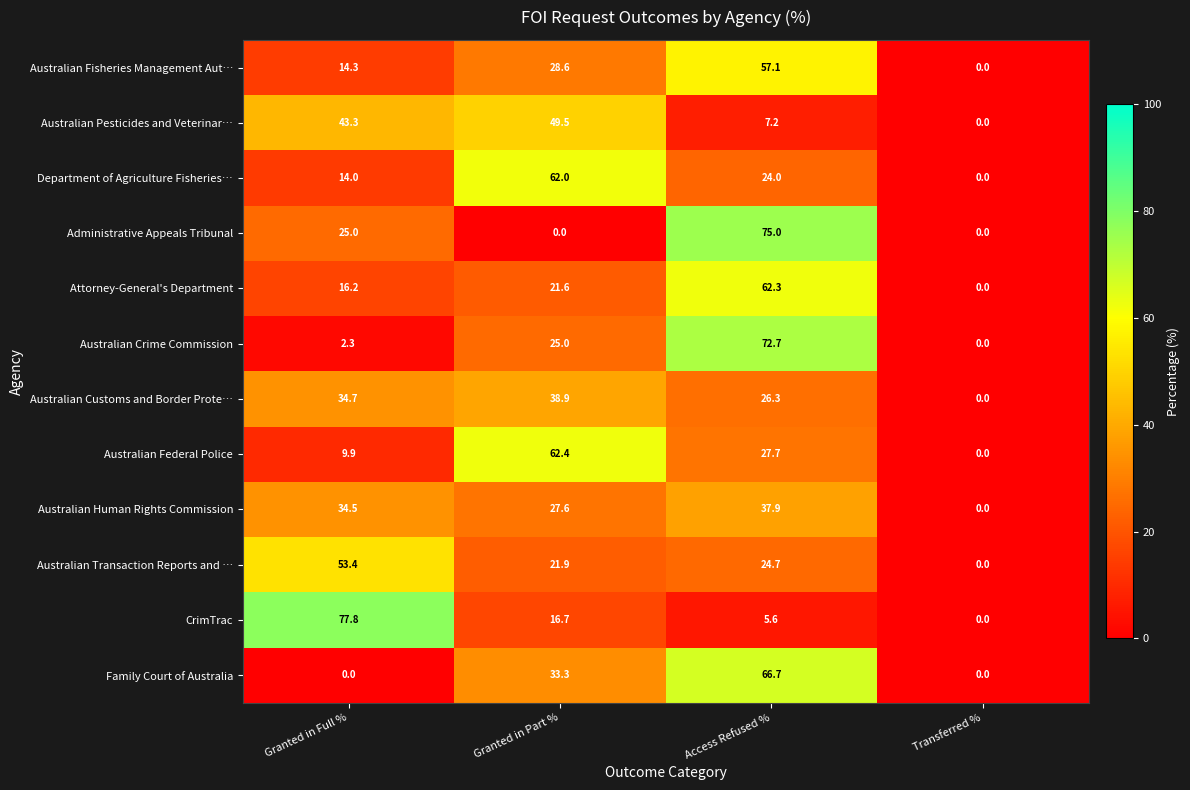

At Granted in Full %, list the series in order from largest to smallest.

CrimTrac, Australian Transaction Reports and …, Australian Pesticides and Veterinar…, Australian Customs and Border Prote…, Australian Human Rights Commission, Administrative Appeals Tribunal, Attorney-General's Department, Australian Fisheries Management Aut…, Department of Agriculture Fisheries…, Australian Federal Police, Australian Crime Commission, Family Court of Australia